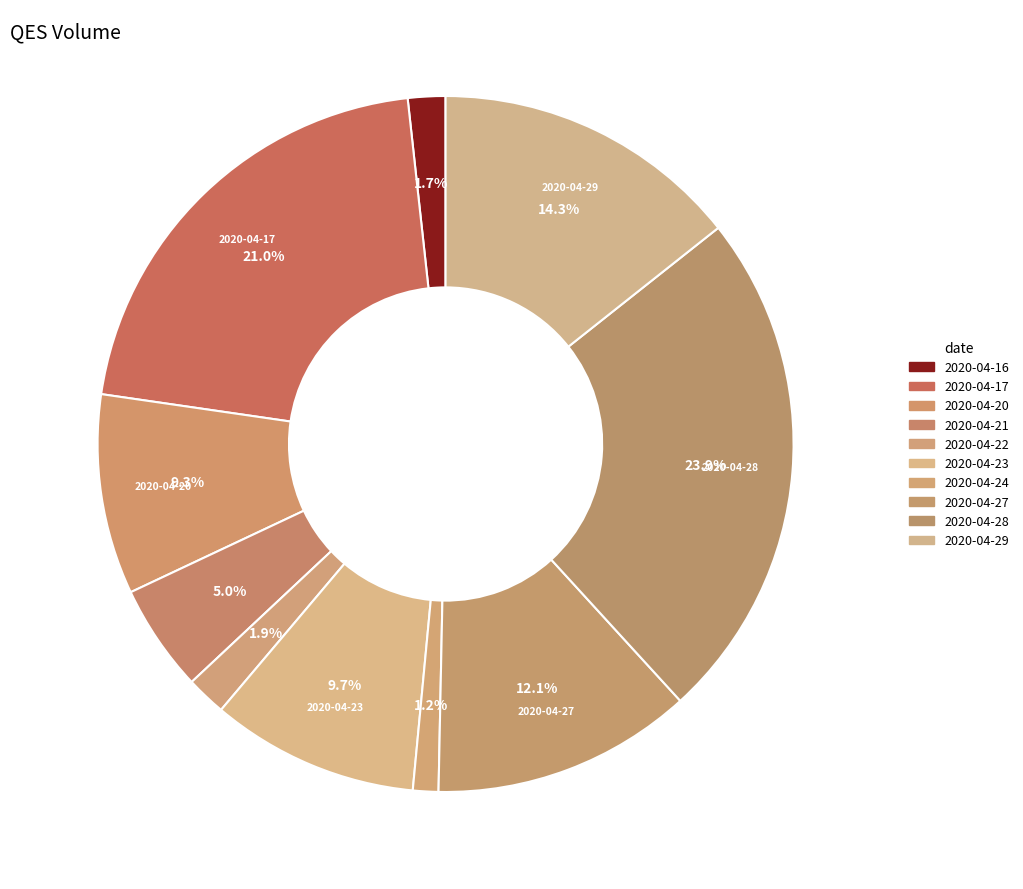

To the nearest percent, what is the difference between the largest and smallest slice percentages?

23%